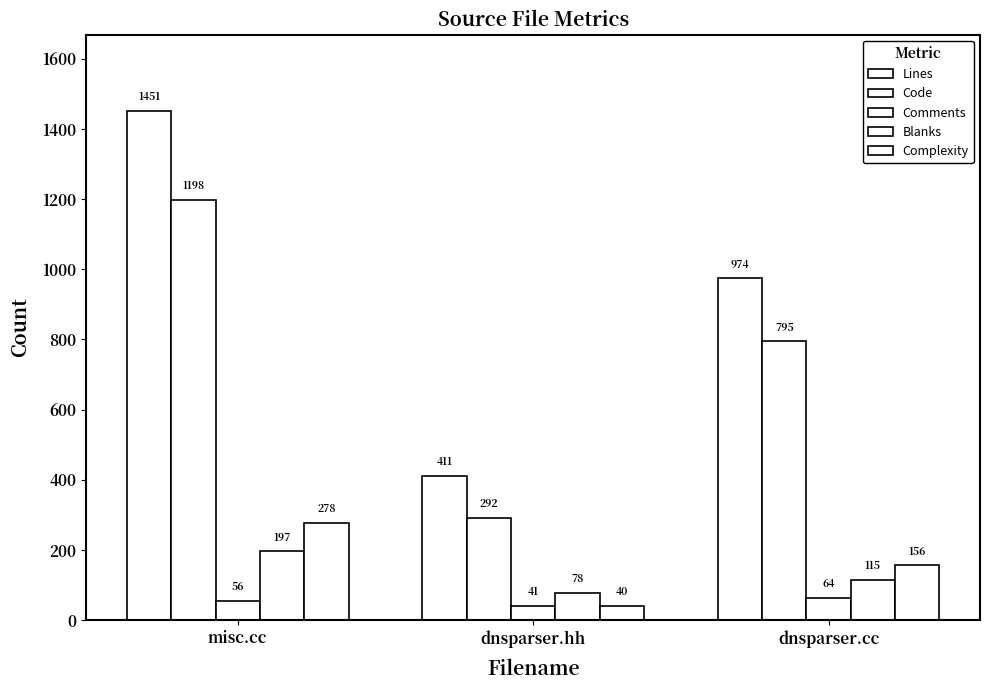

Does the chart contain stacked bars?

No